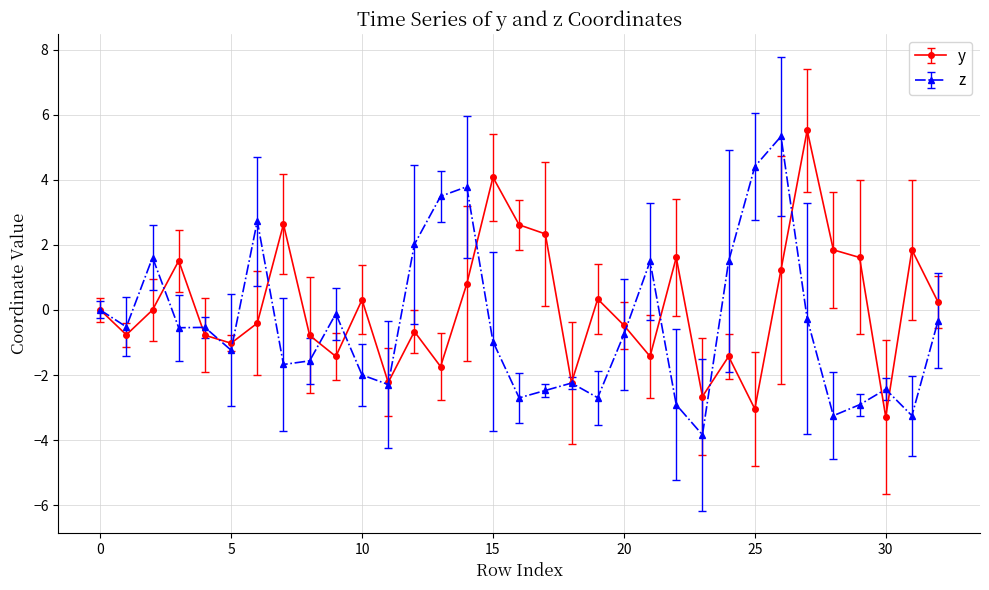

What is the minimum value shown in the chart?

-3.8